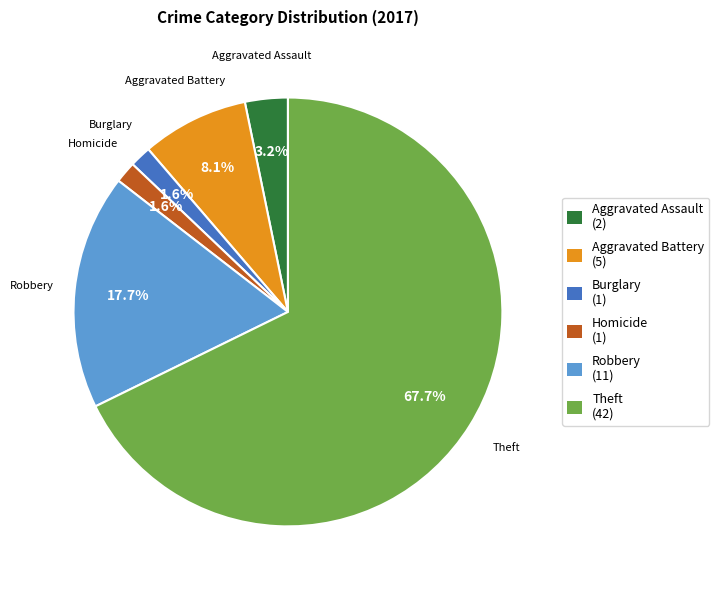

Is there any slice that represents more than half of the pie?

Yes